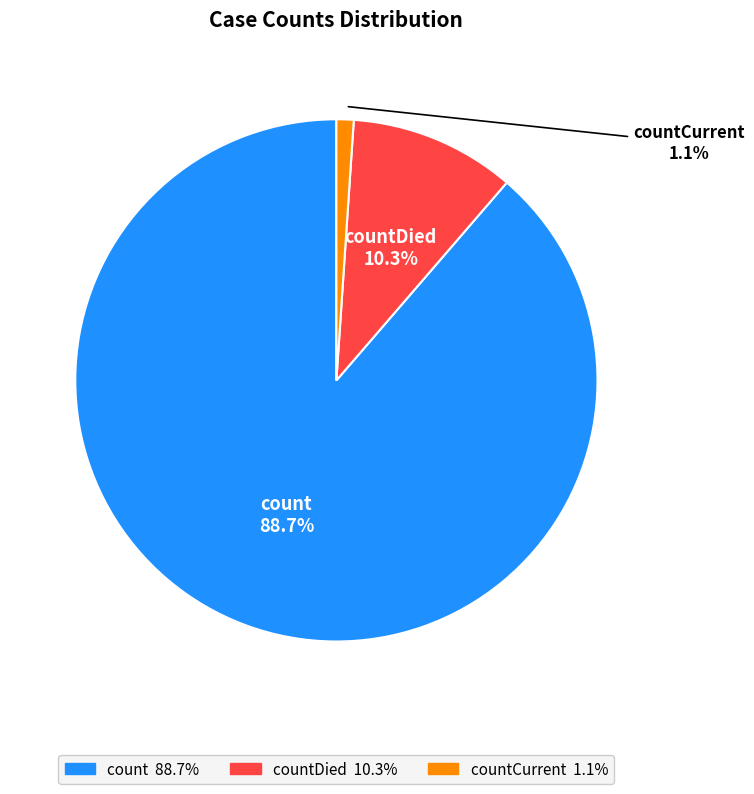

To the nearest percent, what portion does count represent?

89%